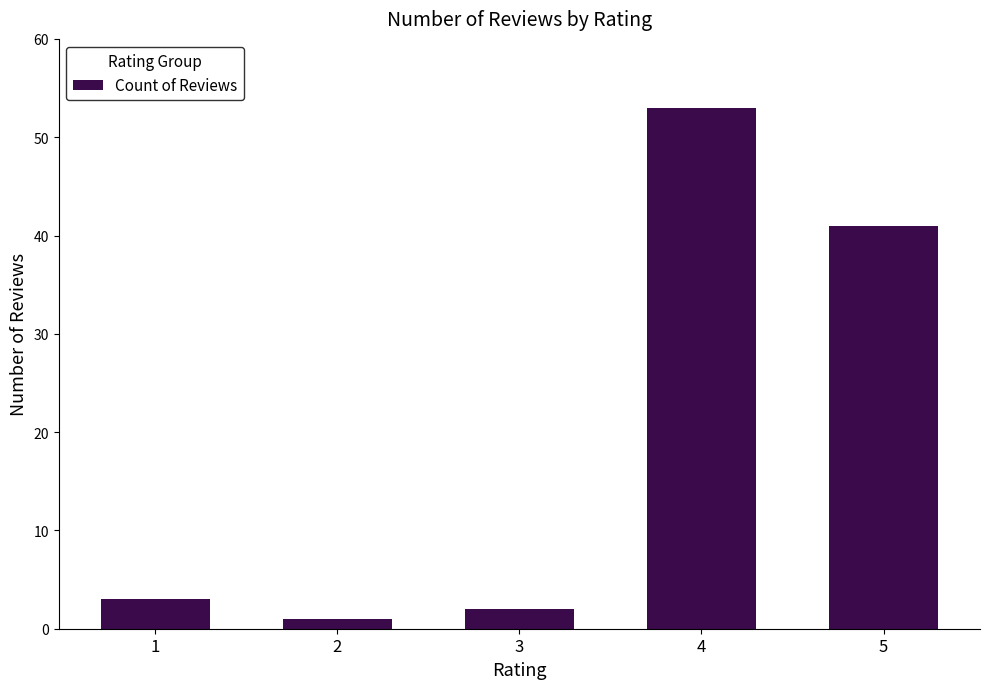

Reading left to right, list all the values displayed in this chart.

1=3	2=1	3=2	4=53	5=41